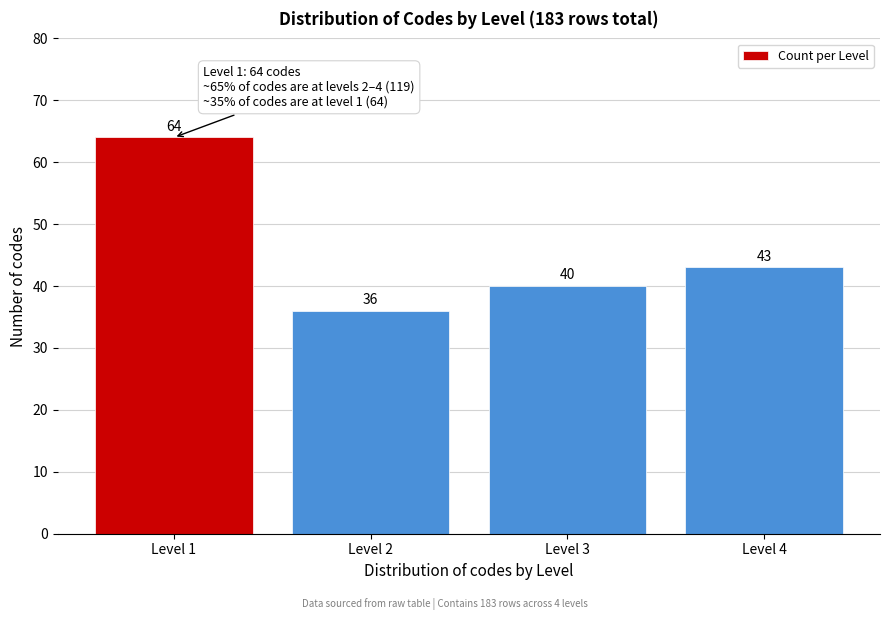

Reading left to right, list all the values displayed in this chart.

64	36	40	43